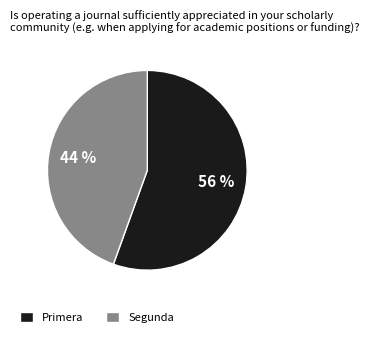

Is there a majority slice in this chart?

Yes